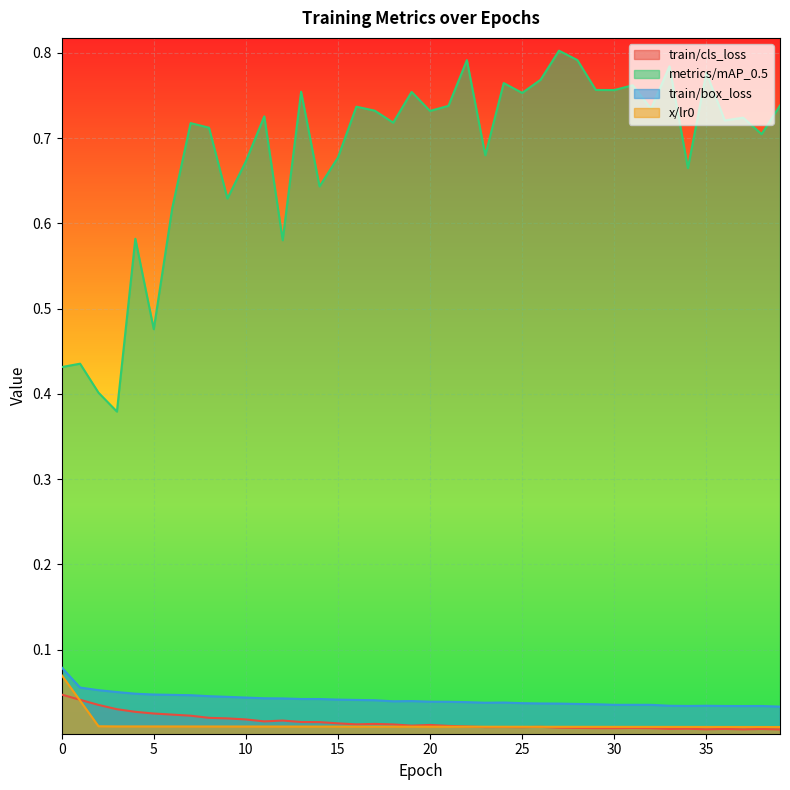

Does the chart display data point markers on the line(s)?

No